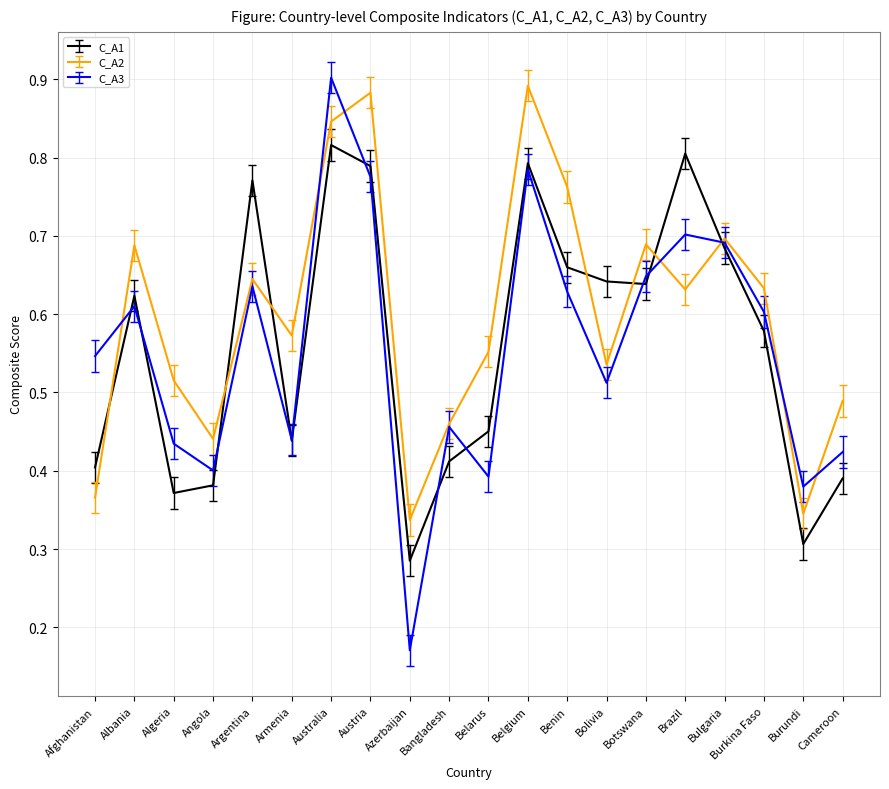

At Afghanistan, list the series in order from smallest to largest.

C_A2, C_A1, C_A3